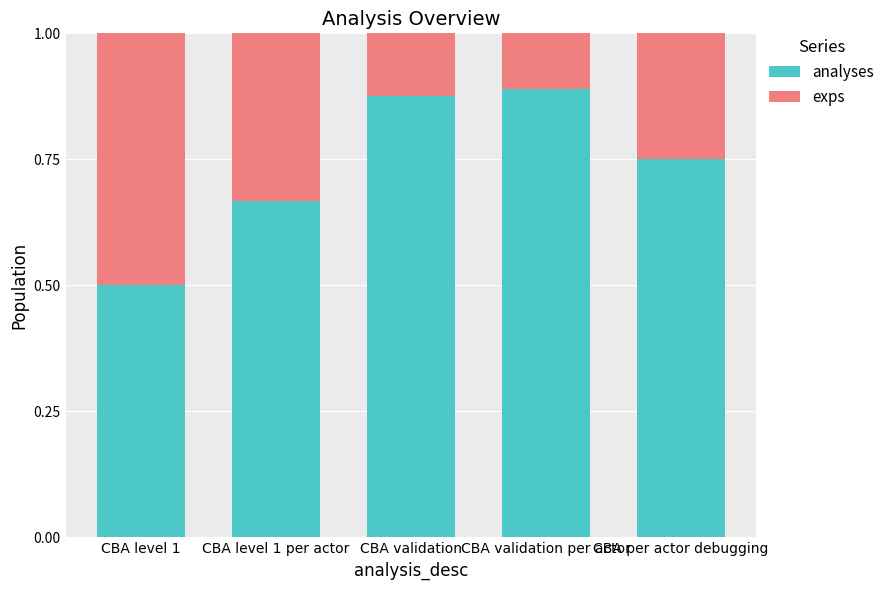

Are the bars horizontal?

No